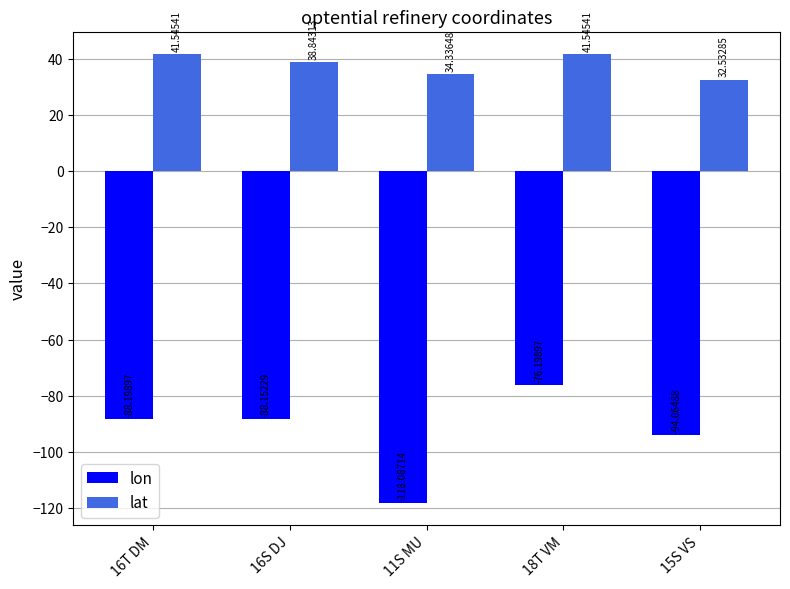

At which label does lon first exceed -88?

18T VM